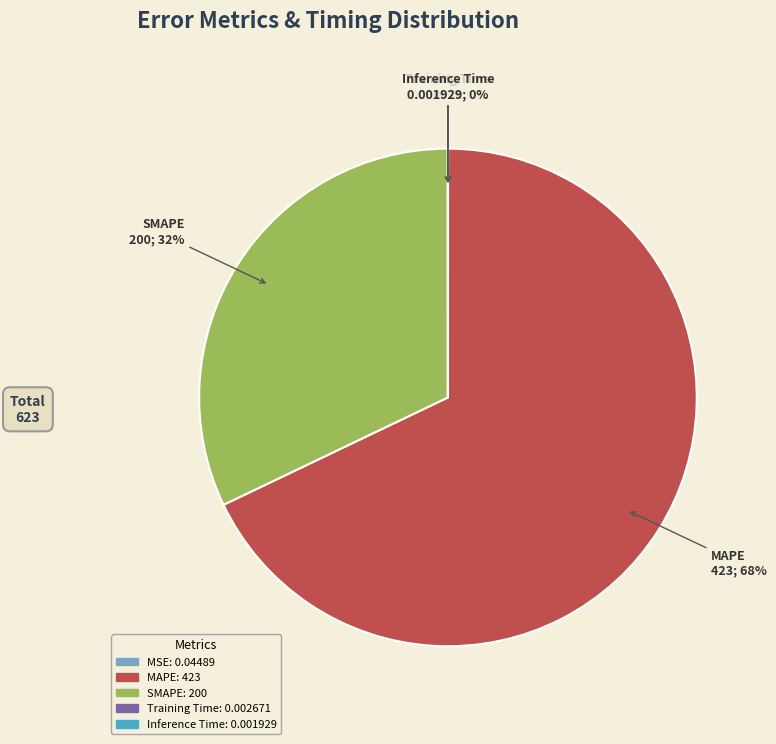

Is it true that MAPE is 68% of the pie?

True